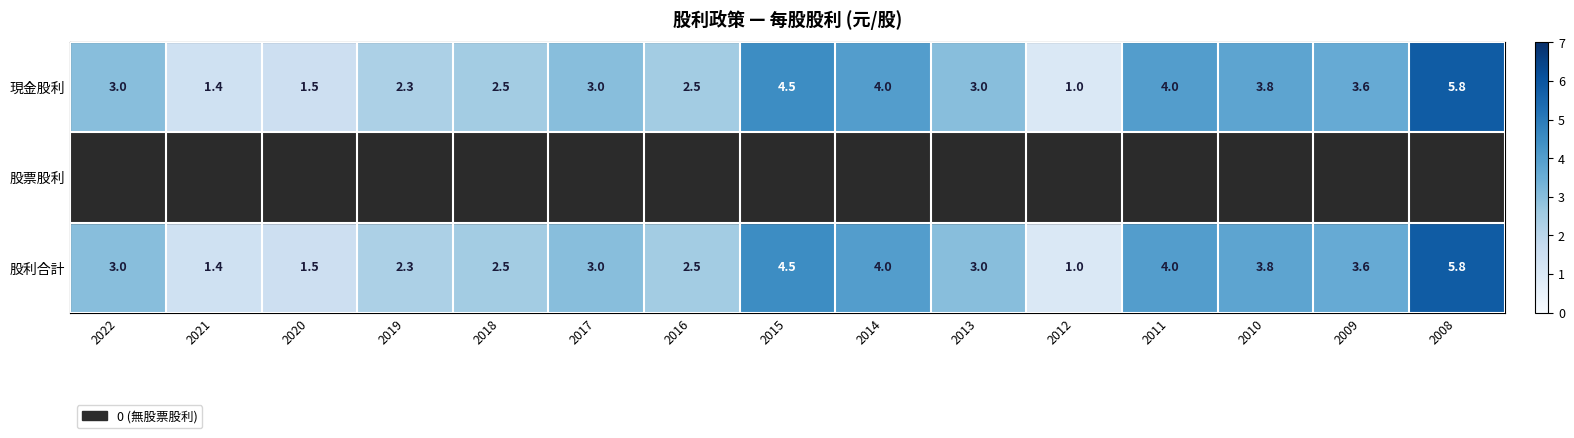

Read the 股利合計 value at 2018.

2.5